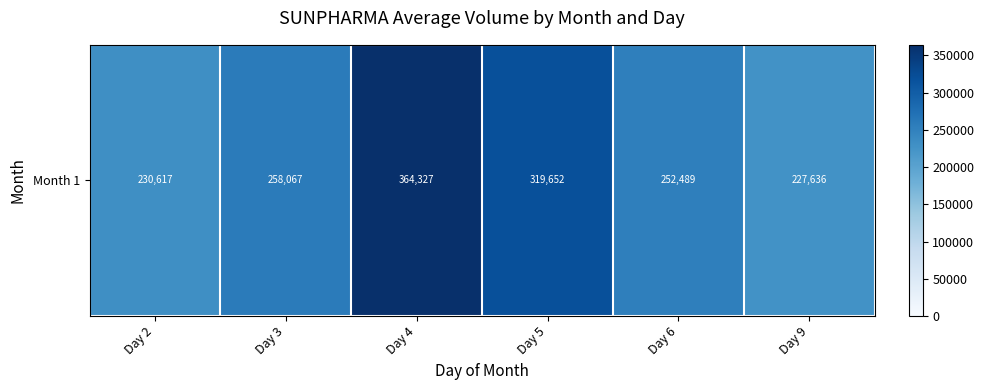

At which category does the chart reach its minimum across all series?

Day 9